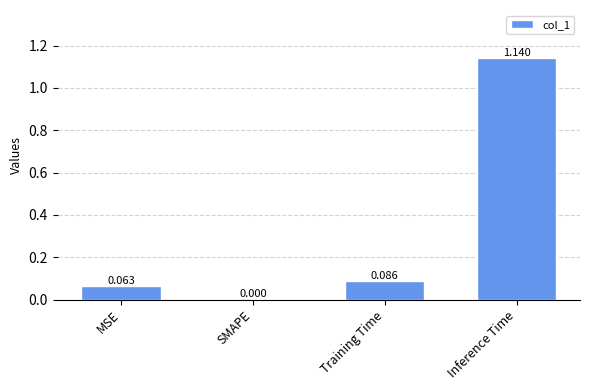

At which label is the value closest to 0?

SMAPE